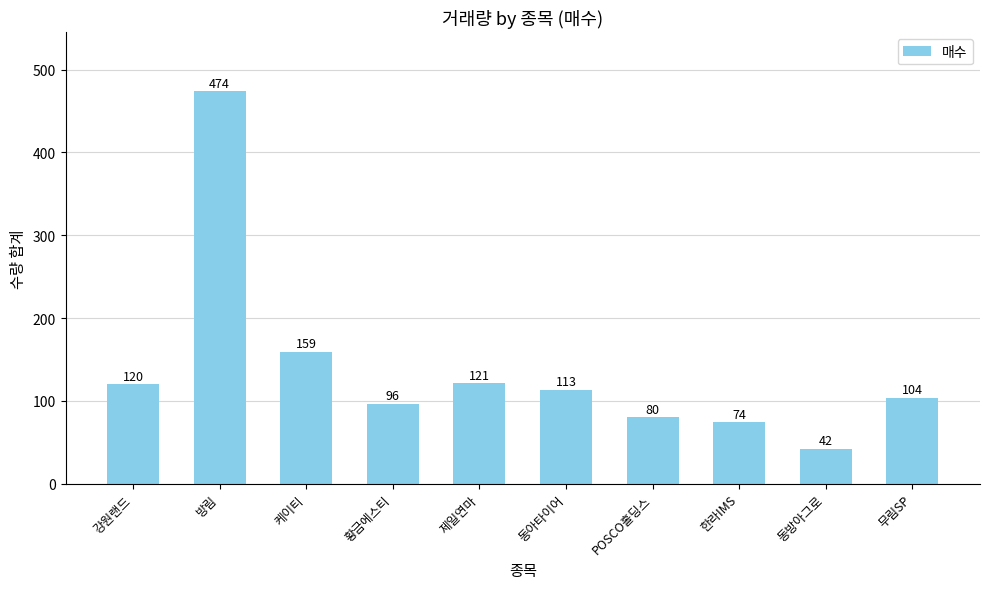

Rank the categories by value from highest to lowest.

방림, 케이티, 제일연마, 강원랜드, 동아타이어, 무림SP, 황금에스티, POSCO홀딩스, 한라IMS, 동방아그로